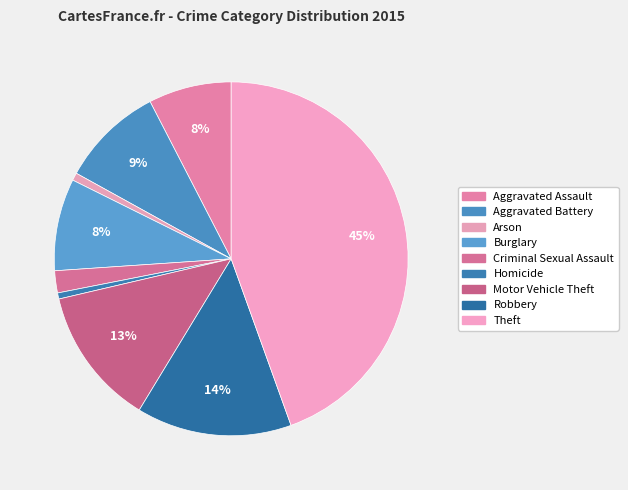

Combined, what portion of the pie is Theft and Arson?

45.2%